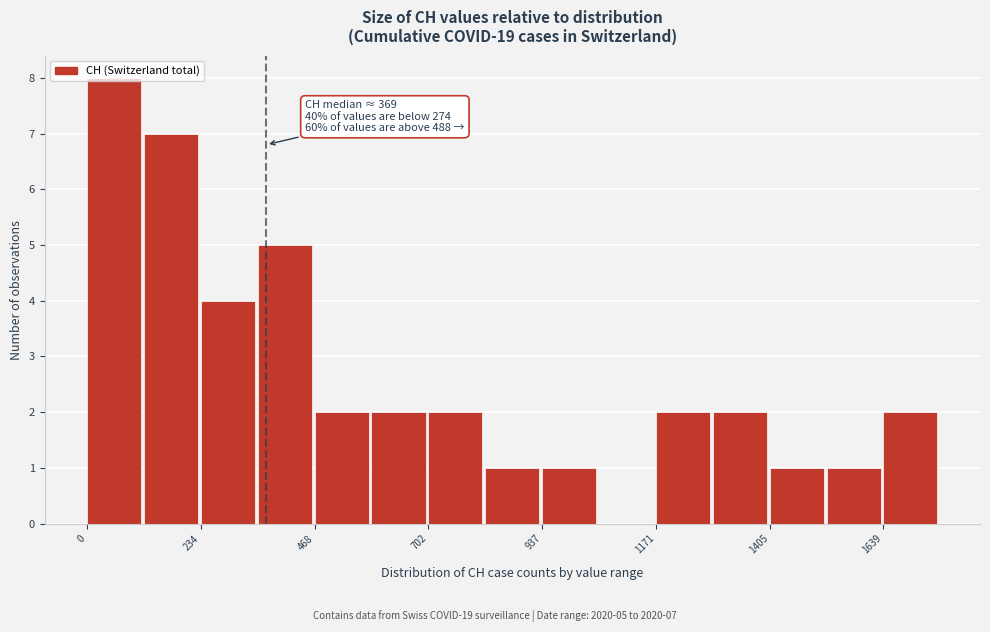

Around what value on the x-axis is the tallest bar? Give the approximate position of its centre, as read against the axis.

50